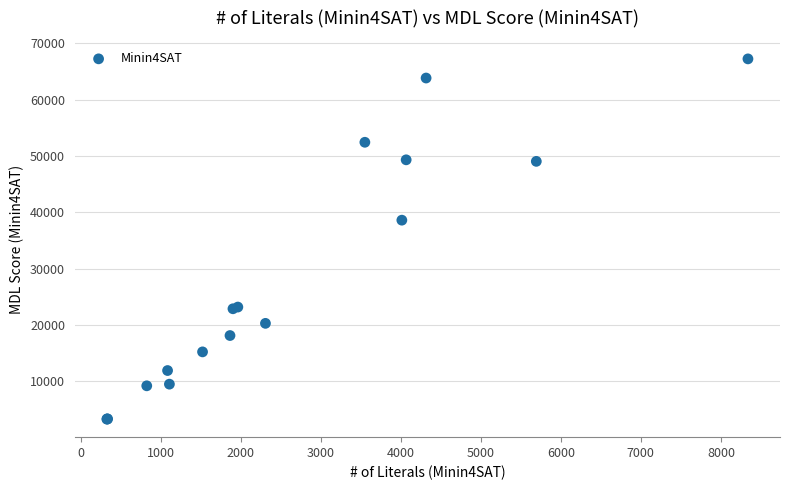

What Y value in the scatter plot is closest to 35245?

38592.9